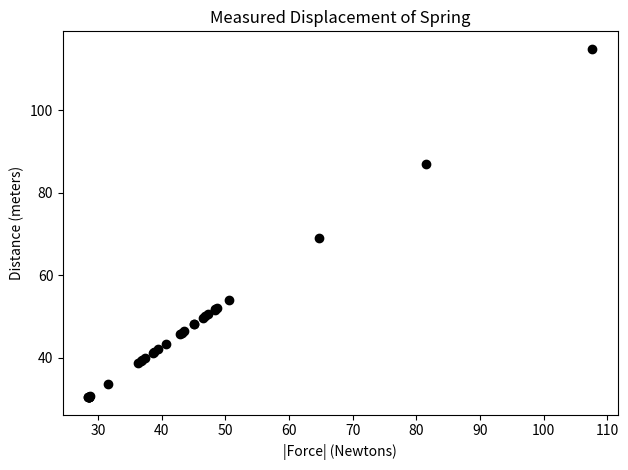

What Y value in the scatter plot is closest to 72?

69.0